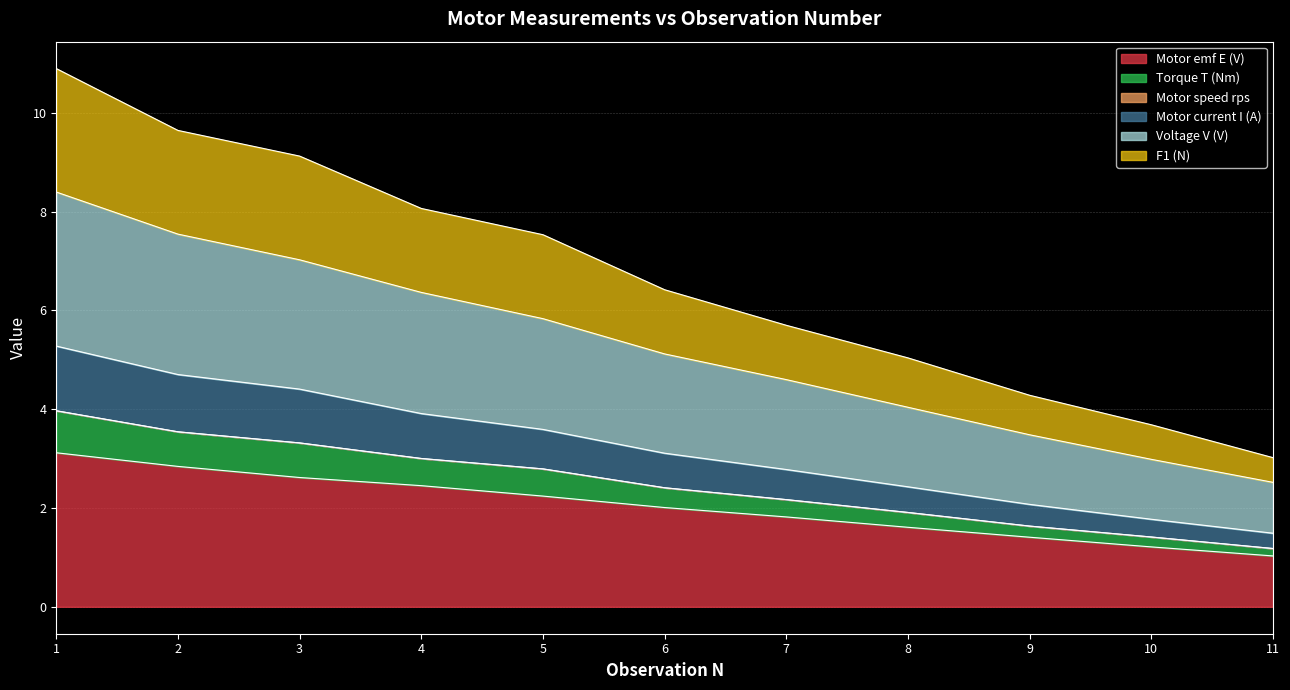

Between 9 and 8, which is larger?

8